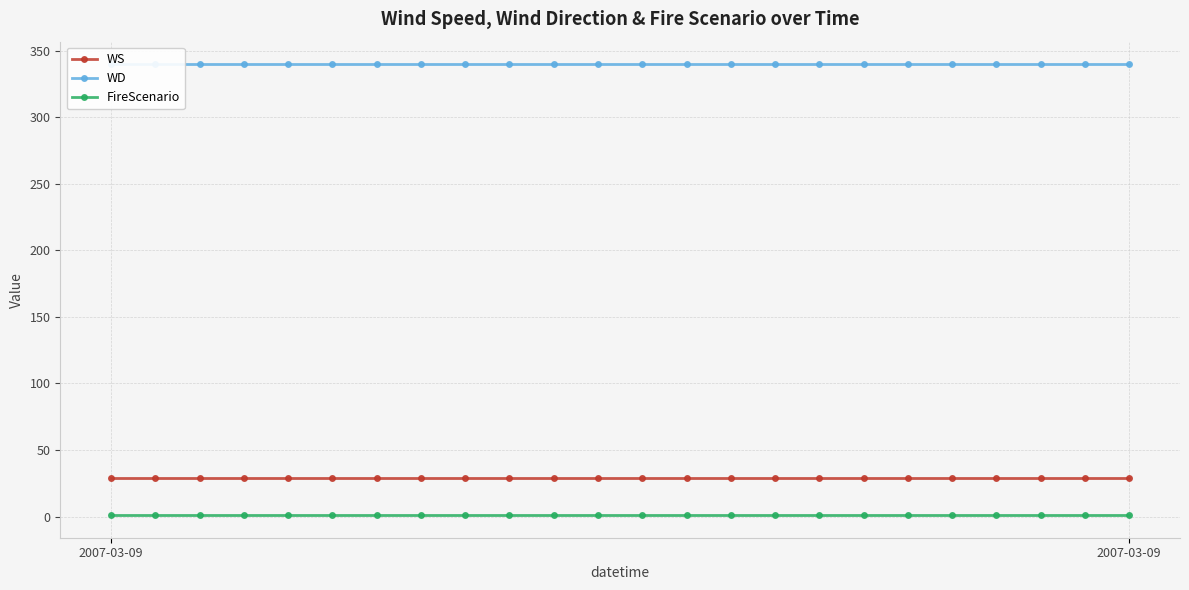

True or false: FireScenario has a value of 1 at 12.

True